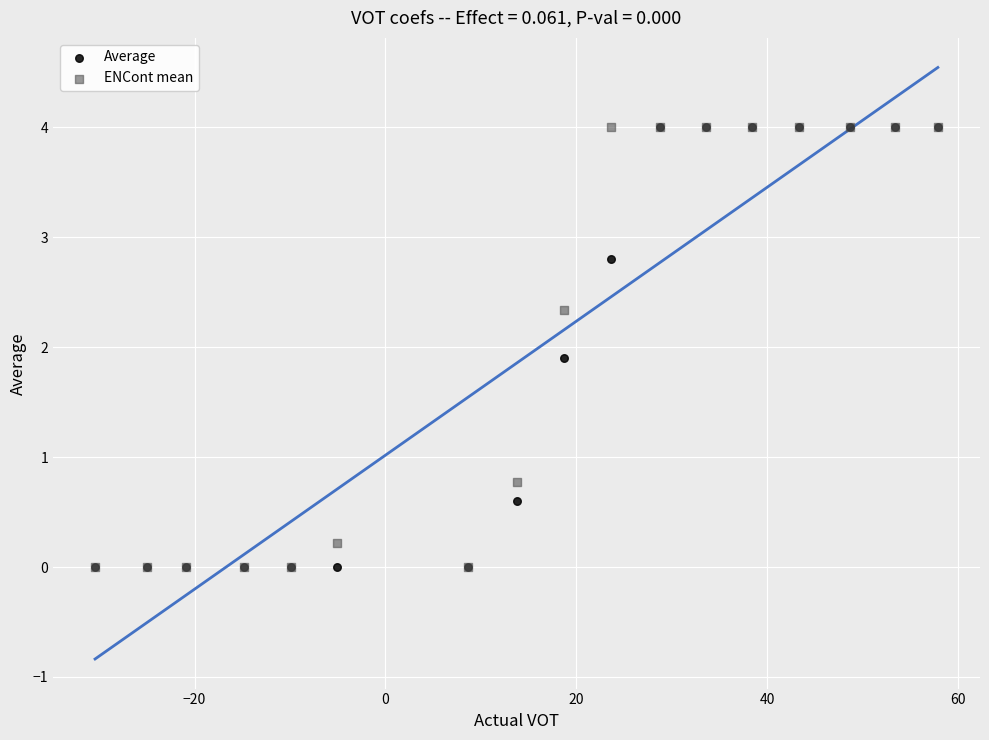

In the Average series, what Y value is closest to 2?

1.9